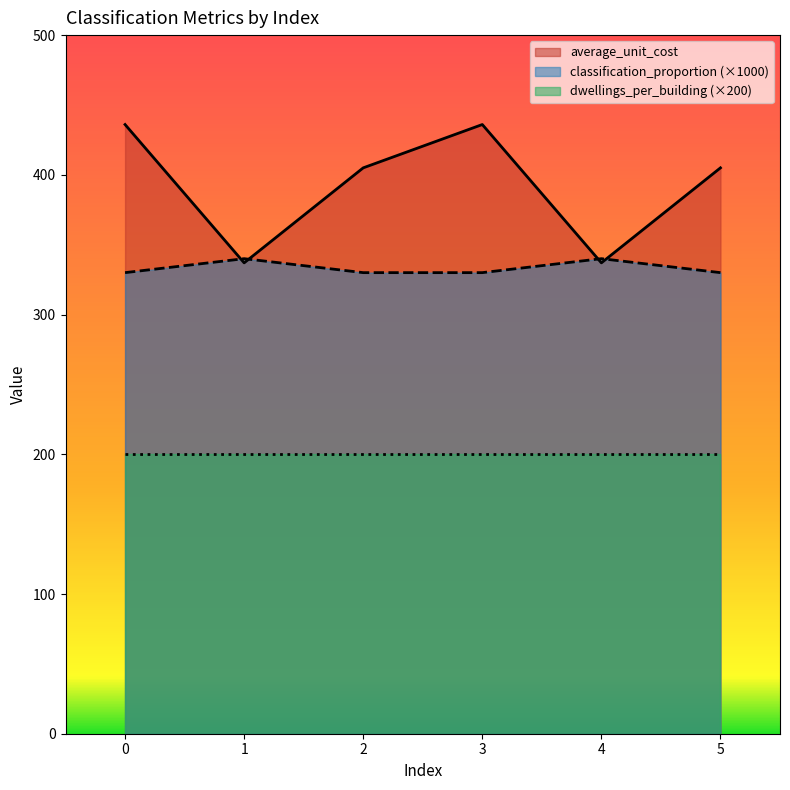

True or false: average_unit_cost has a value of 253 at 0.

False